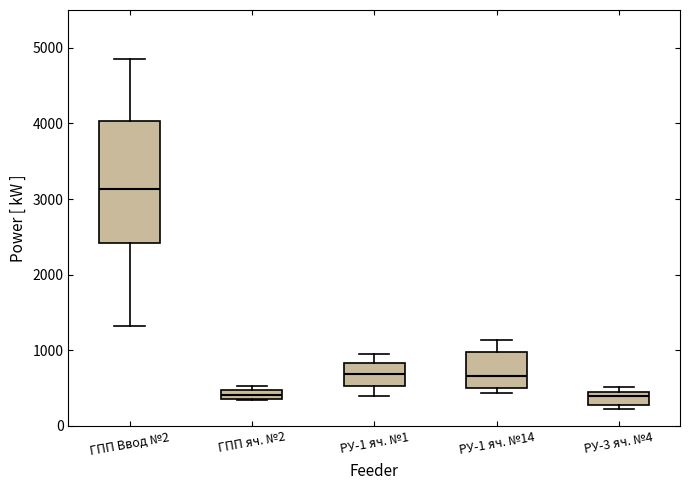

Where is the upper edge of the box for ГПП яч. №2 on the y-axis? The values are not printed on the chart, so give them approximately, as read against the axis.

500